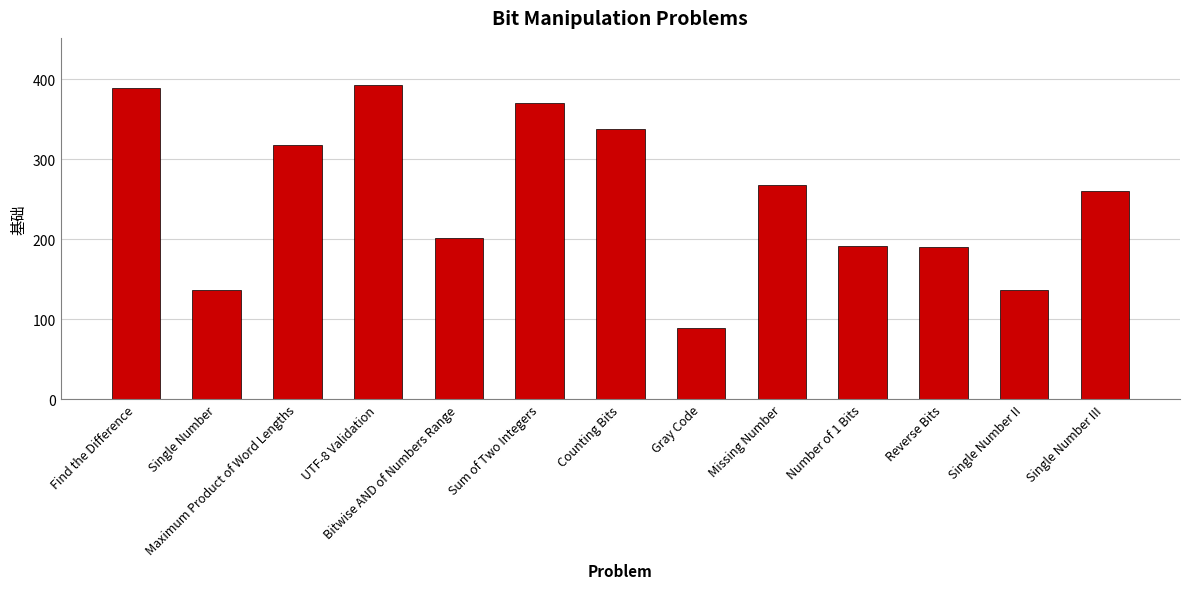

What is the value of the 10th bar from the left?

191